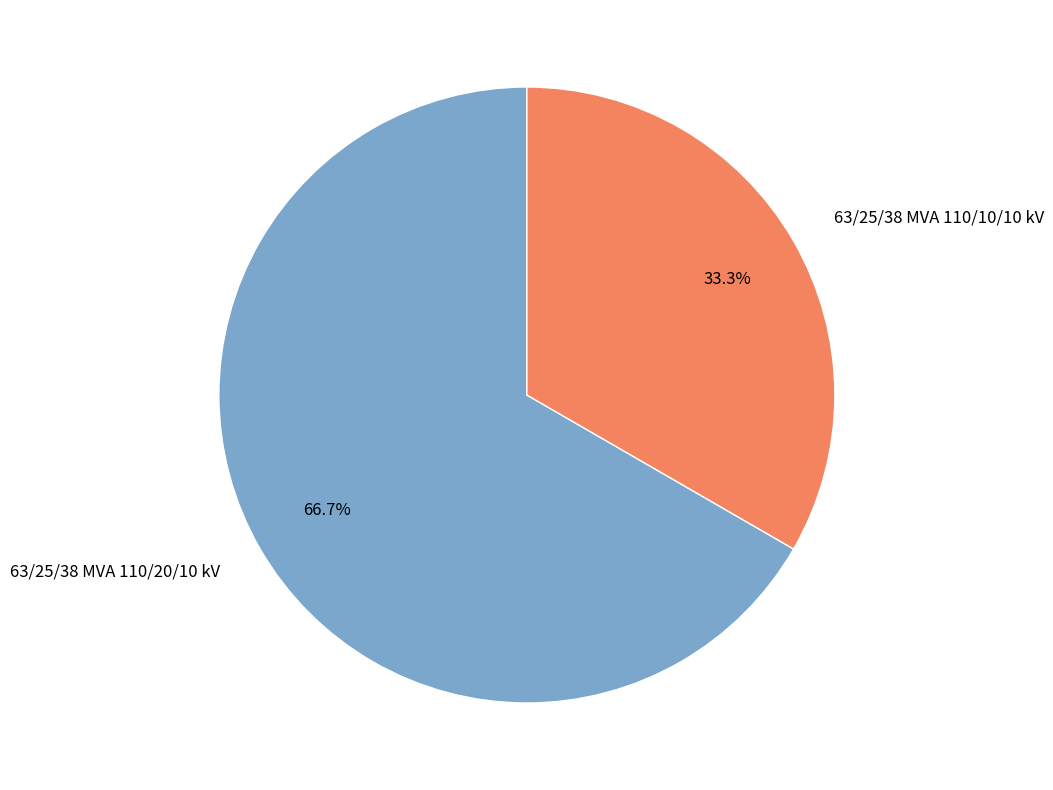

What is the largest slice in the pie chart?

63/25/38 MVA 110/20/10 kV